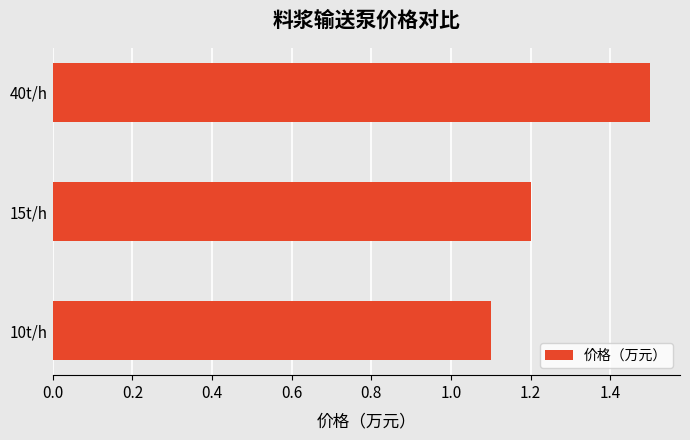

Is it true that the value at 10t/h is 1.6?

False